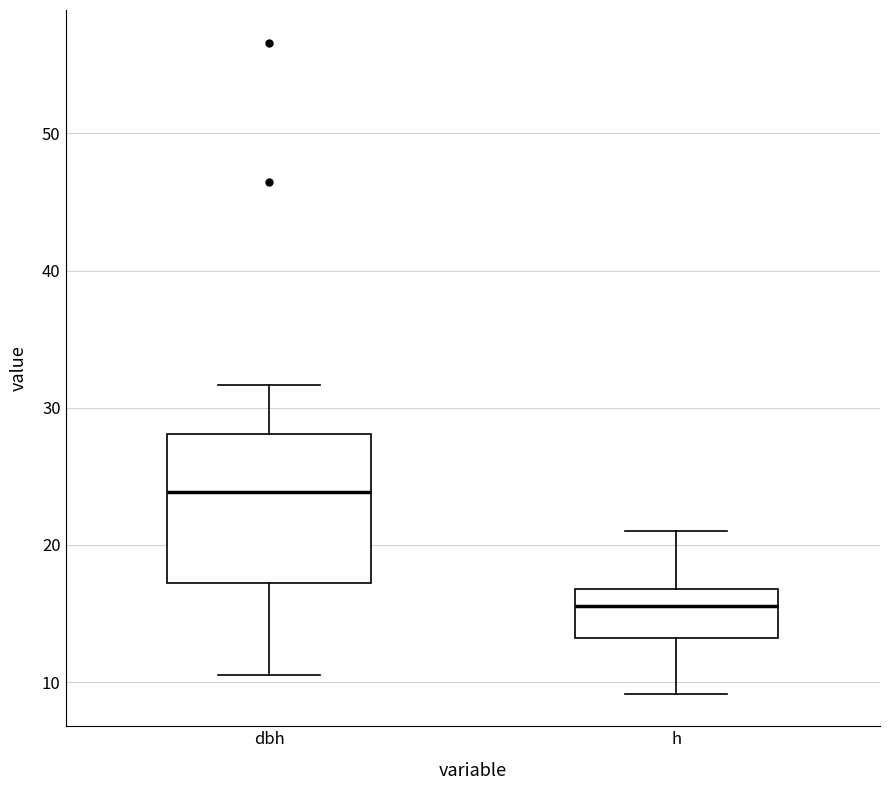

Comparing the boxes themselves (not the whiskers), which one is the tallest?

dbh